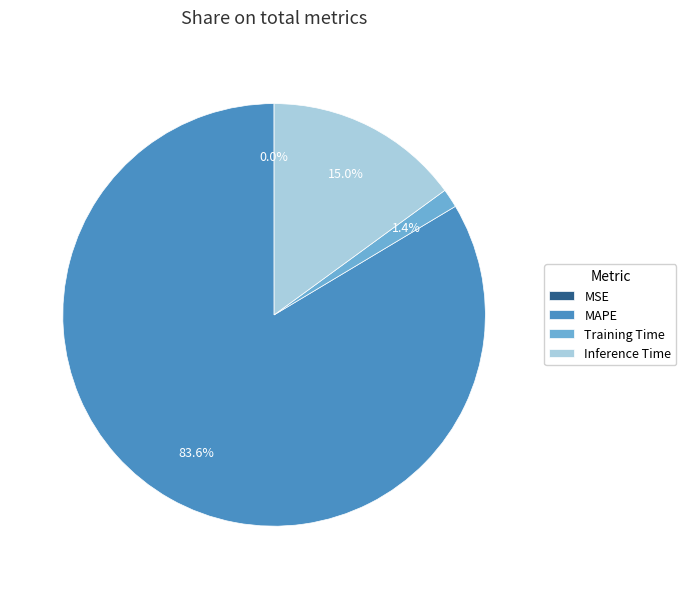

Does any single category account for the majority?

Yes